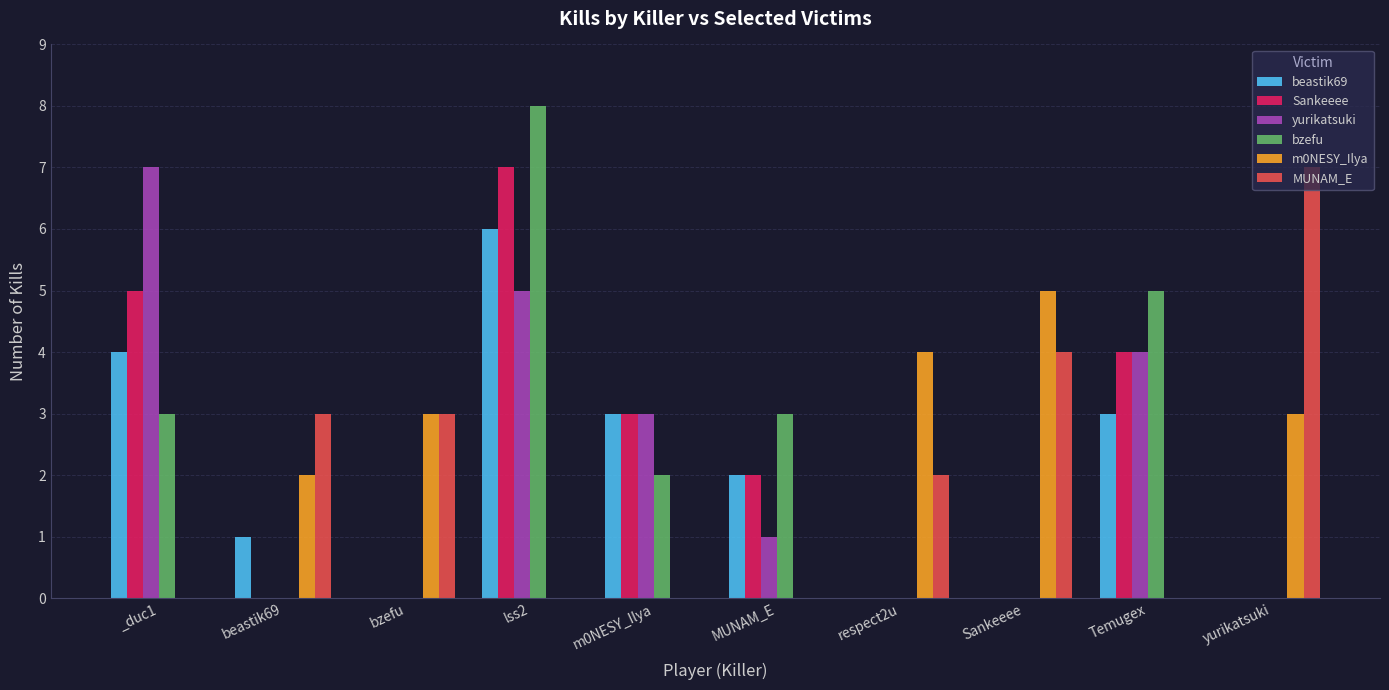

What are all the series names shown in the legend?

beastik69, Sankeeee, yurikatsuki, bzefu, m0NESY_Ilya, MUNAM_E